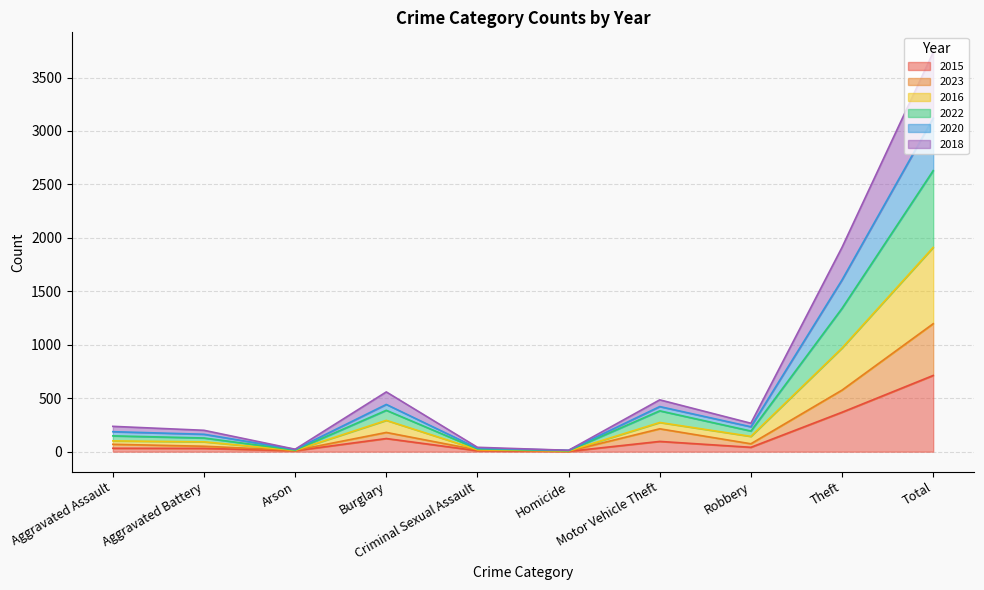

What is the maximum value for 2015?

713